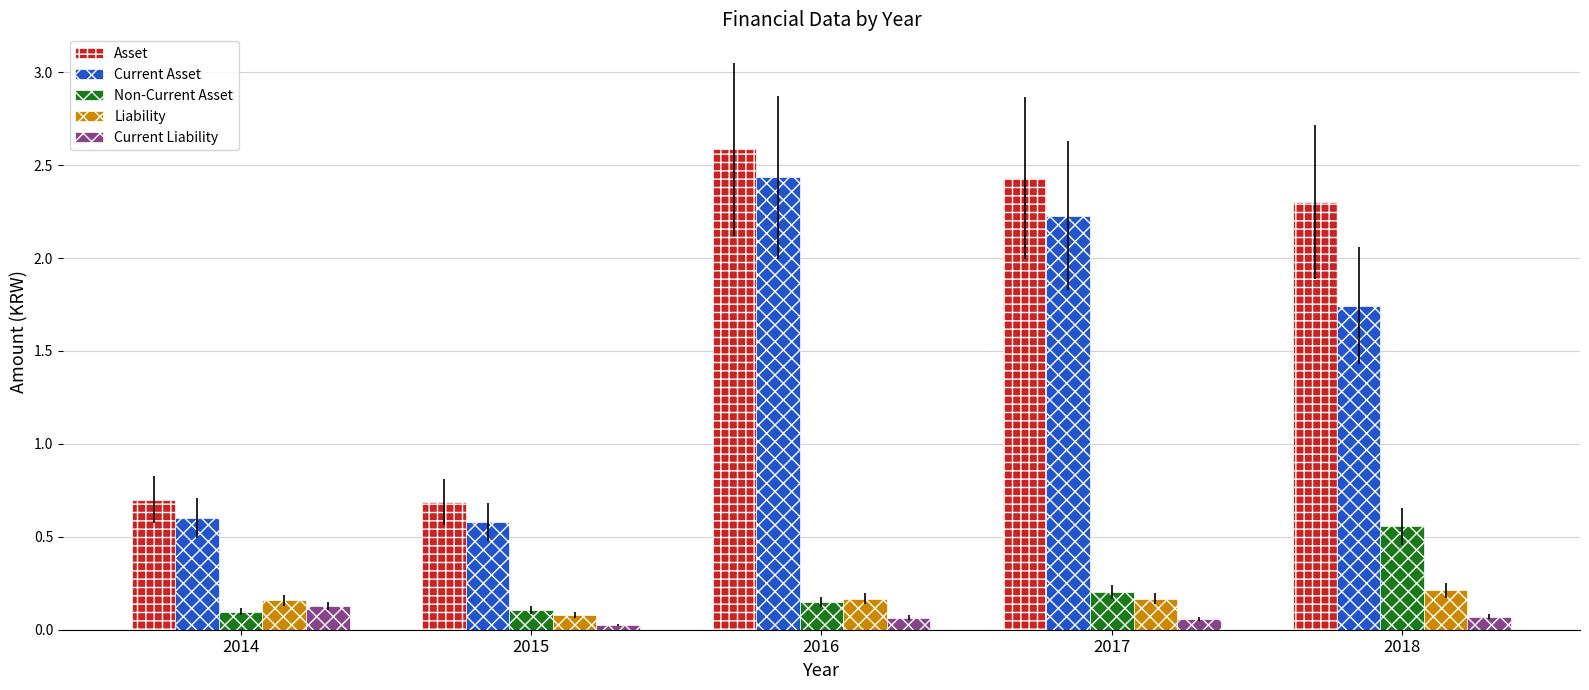

Which series has the largest total across all categories?

Asset